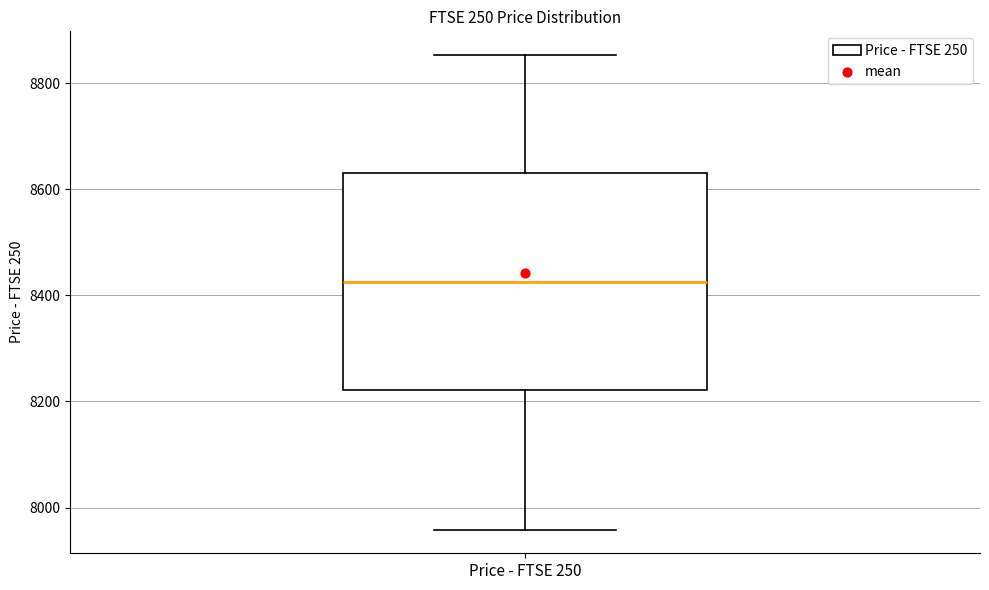

Read this box plot against the y-axis: the position of the median line, the range covered by the box, and the ends of both whiskers. The values are not printed on the chart, so give them approximately, as read against the axis.

median 8420, box 8220 to 8640, whiskers 7960 to 8860